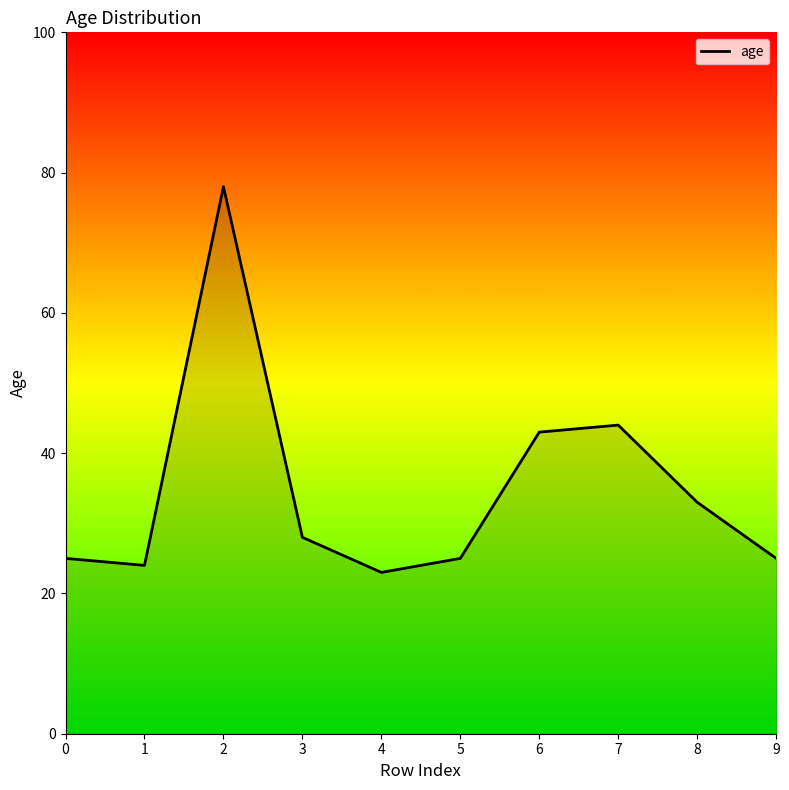

What is the difference between the maximum and minimum values?

55